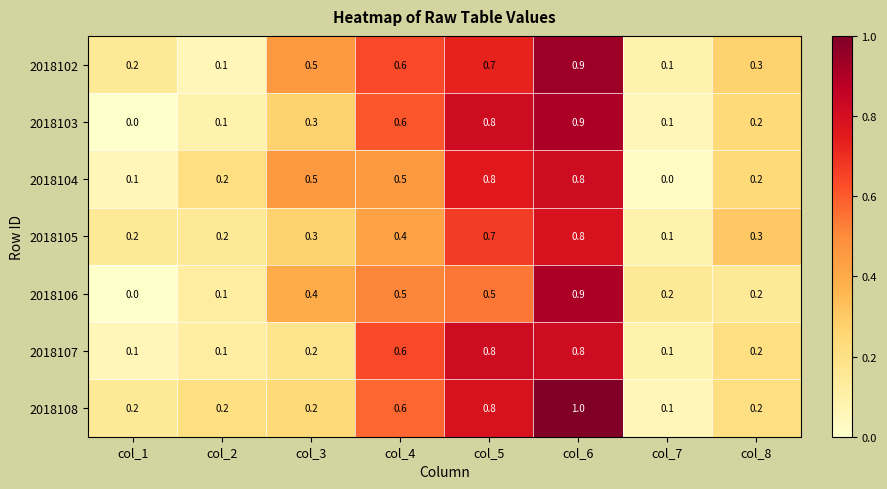

What is the difference between the maximum and minimum values in the 2018102 series?

0.8